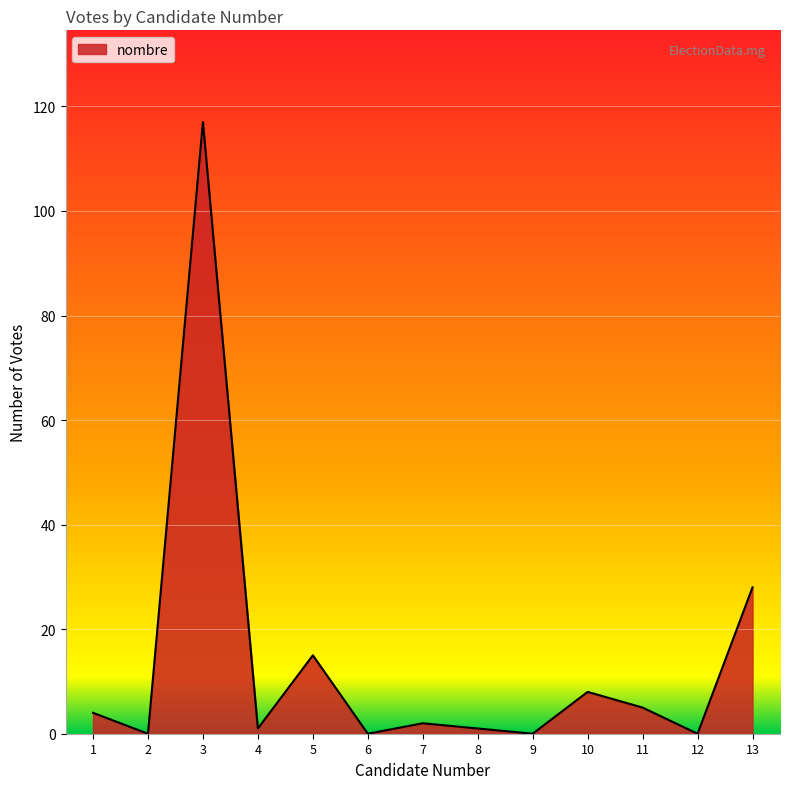

The value at 10 is 8. True or false?

True